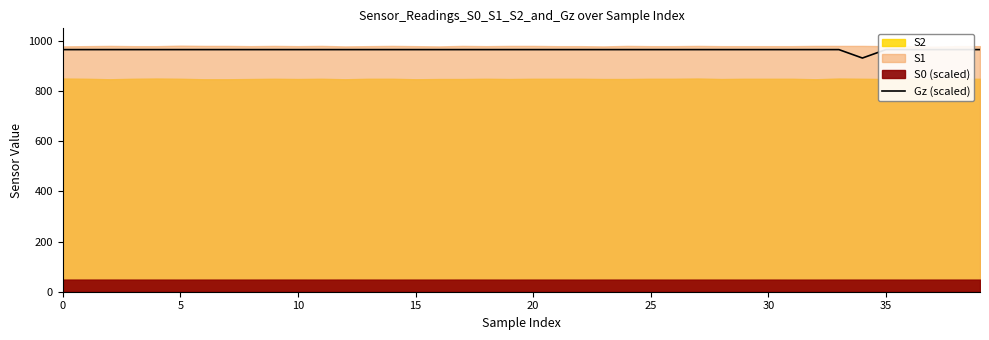

The chart shows a value of 965.2 at 15. True or false?

True